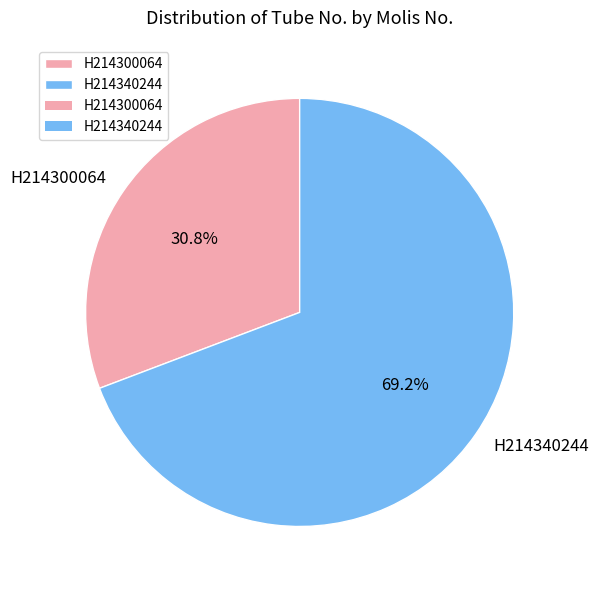

What is the ratio of the value at H214300064 to the value at H214340244?

0.4